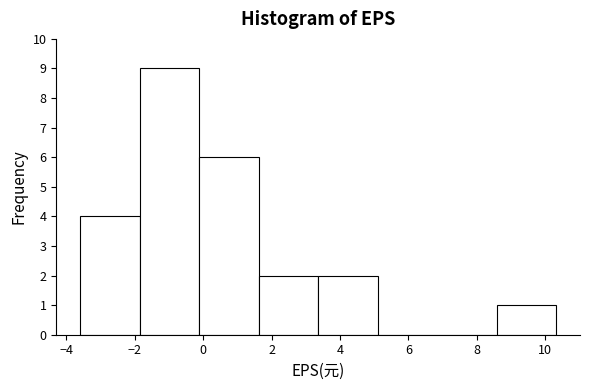

What is the height of the bar covering -1.86 to -0.12 on the x-axis? Neither the bar edges nor the heights are printed on the chart, so give them approximately, as read against the axes.

9